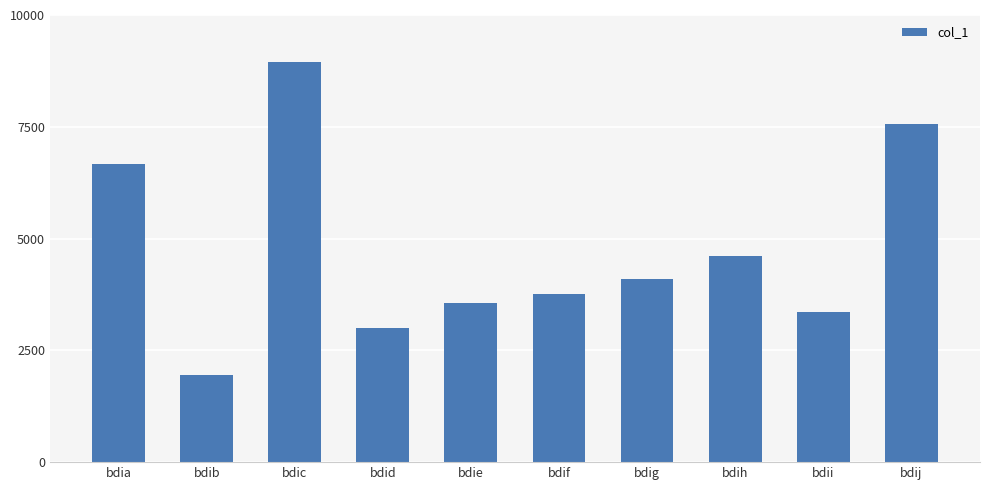

Does the chart contain any negative values?

No